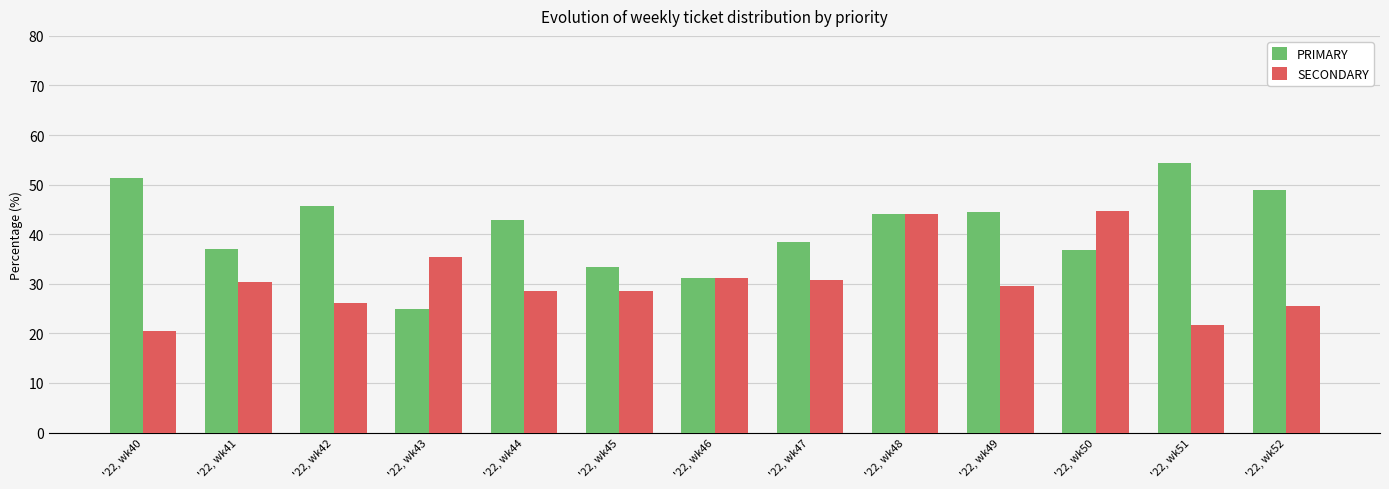

Is it true that SECONDARY equals 31.2 at '22, wk46?

True